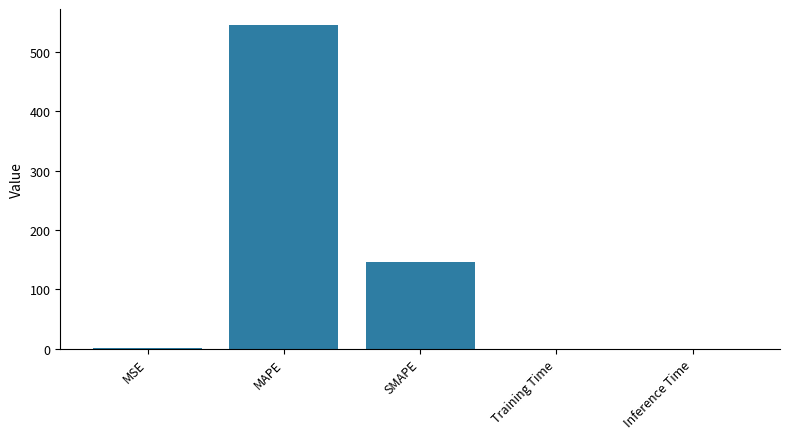

Which category has the highest value across all series?

MAPE